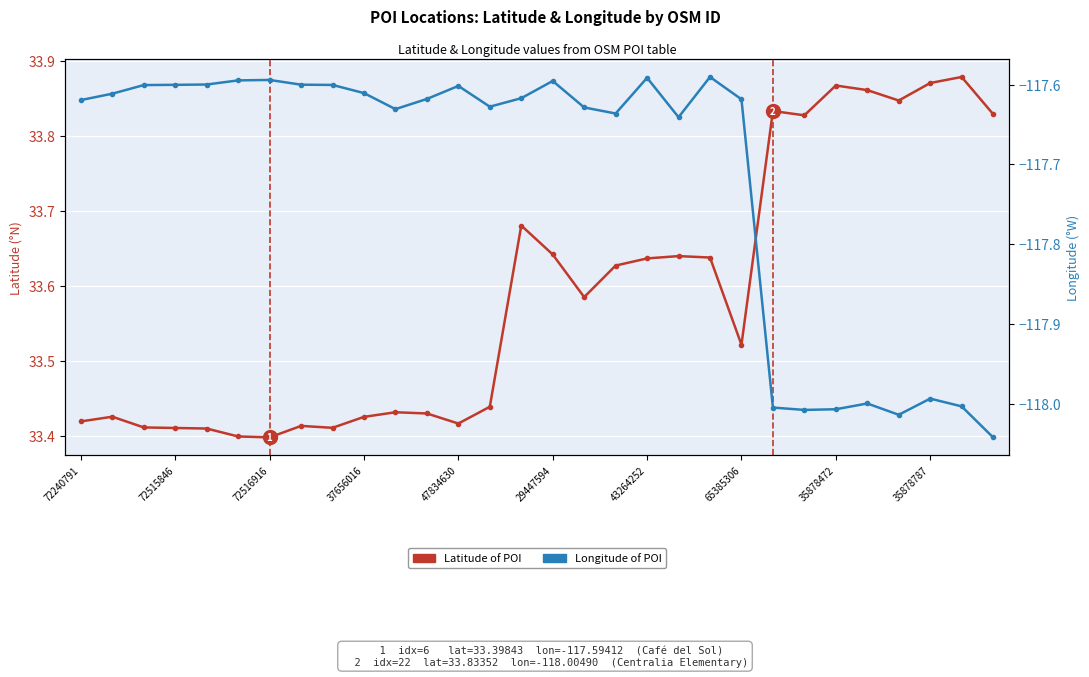

Is this an area chart (filled region under the line)?

No